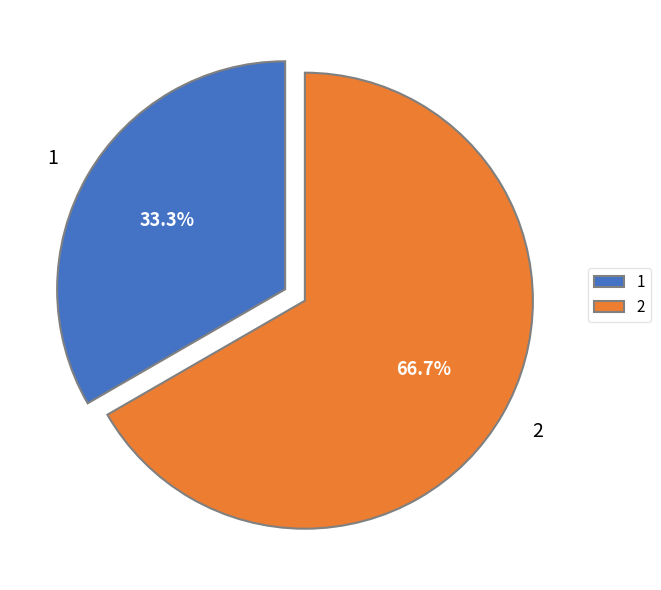

Is there a majority slice in this chart?

Yes